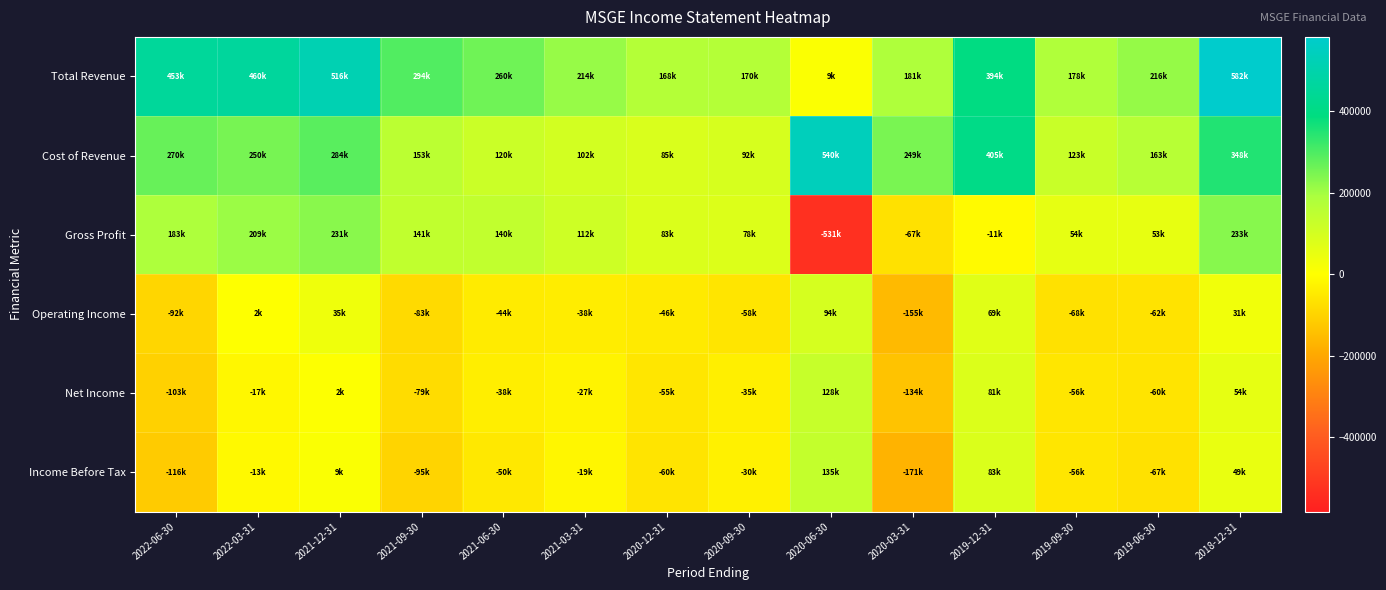

Reading left to right, transcribe all the data shown in this chart.

Total Revenue: 2022-06-30=453500	2022-03-31=460100	2021-12-31=516400	2021-09-30=294500	2021-06-30=260600	2021-03-31=214300	2020-12-31=168800	2020-09-30=170500	2020-06-30=9000	2020-03-31=181900	2019-12-31=394100	2019-09-30=178000	2019-06-30=216500	2018-12-31=582400
Cost of Revenue: 2022-06-30=270100	2022-03-31=250600	2021-12-31=284900	2021-09-30=153000	2021-06-30=120500	2021-03-31=102100	2020-12-31=85600	2020-09-30=92500	2020-06-30=540700	2020-03-31=249400	2019-12-31=405400	2019-09-30=123300	2019-06-30=163400	2018-12-31=348500
Gross Profit: 2022-06-30=183400	2022-03-31=209500	2021-12-31=231500	2021-09-30=141500	2021-06-30=140100	2021-03-31=112200	2020-12-31=83200	2020-09-30=78000	2020-06-30=-531700	2020-03-31=-67500	2019-12-31=-11300	2019-09-30=54700	2019-06-30=53100	2018-12-31=233900
Operating Income: 2022-06-30=-92600	2022-03-31=2000	2021-12-31=35300	2021-09-30=-83300	2021-06-30=-44000	2021-03-31=-38800	2020-12-31=-46800	2020-09-30=-58700	2020-06-30=94400	2020-03-31=-155600	2019-12-31=69600	2019-09-30=-68100	2019-06-30=-62100	2018-12-31=31100
Net Income: 2022-06-30=-103100	2022-03-31=-17500	2021-12-31=2300	2021-09-30=-79200	2021-06-30=-38300	2021-03-31=-27000	2020-12-31=-55800	2020-09-30=-35800	2020-06-30=128700	2020-03-31=-134700	2019-12-31=81300	2019-09-30=-56000	2019-06-30=-60900	2018-12-31=54900
Income Before Tax: 2022-06-30=-116500	2022-03-31=-13000	2021-12-31=9100	2021-09-30=-95600	2021-06-30=-50300	2021-03-31=-19300	2020-12-31=-60400	2020-09-30=-30900	2020-06-30=135900	2020-03-31=-171000	2019-12-31=83900	2019-09-30=-56400	2019-06-30=-67100	2018-12-31=49600